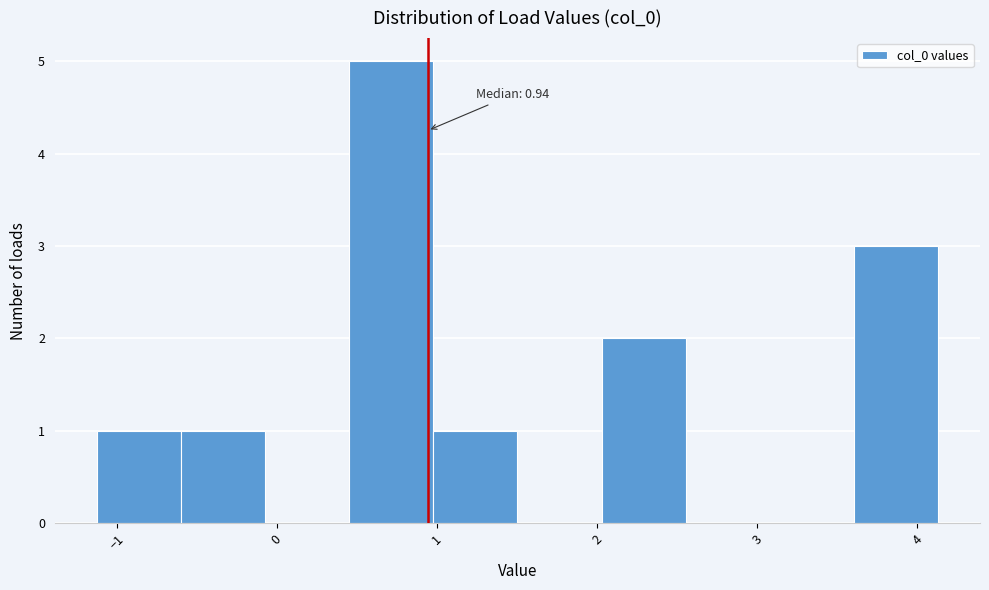

Over which range of the x-axis is the bar tallest?

0.5 to 1.0